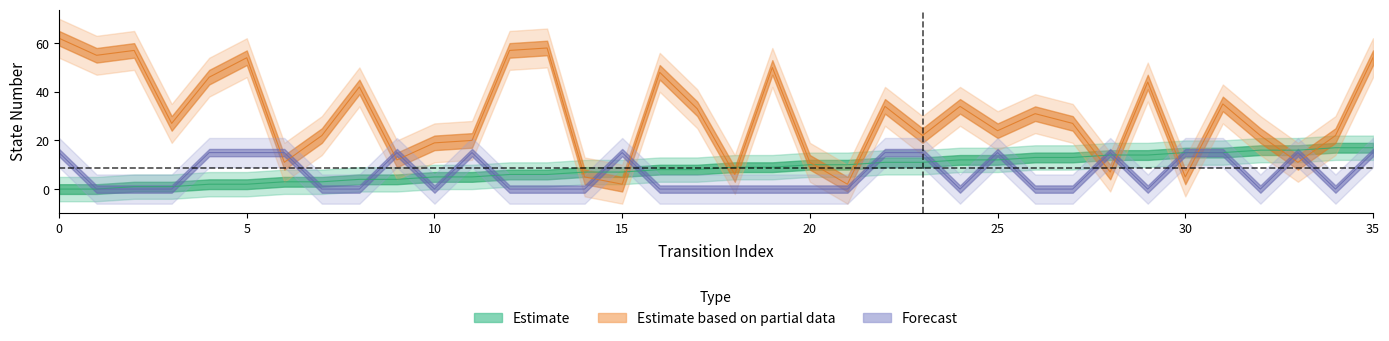

How many interior local peaks does the destination_state series have?

11